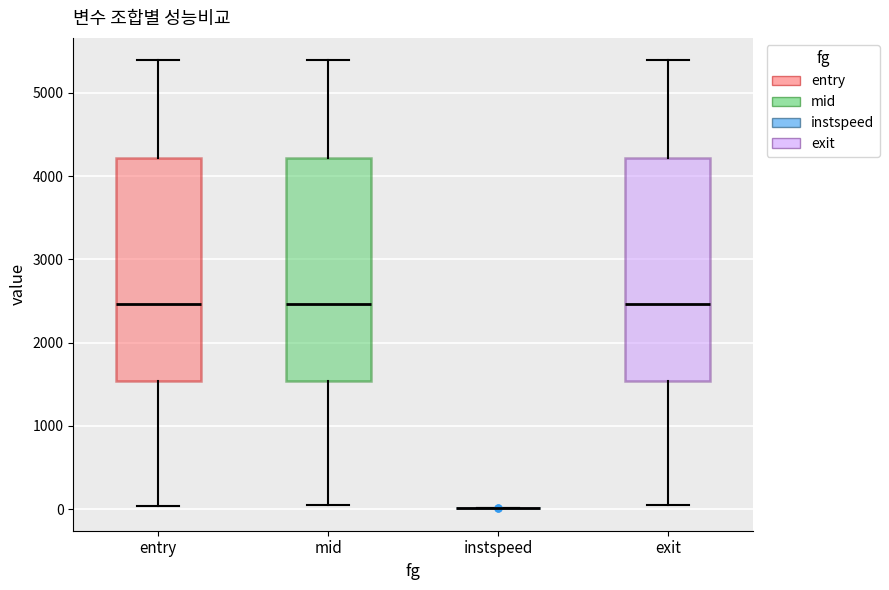

Where does the upper whisker of the box for entry end on the y-axis? The values are not printed on the chart, so give them approximately, as read against the axis.

5400